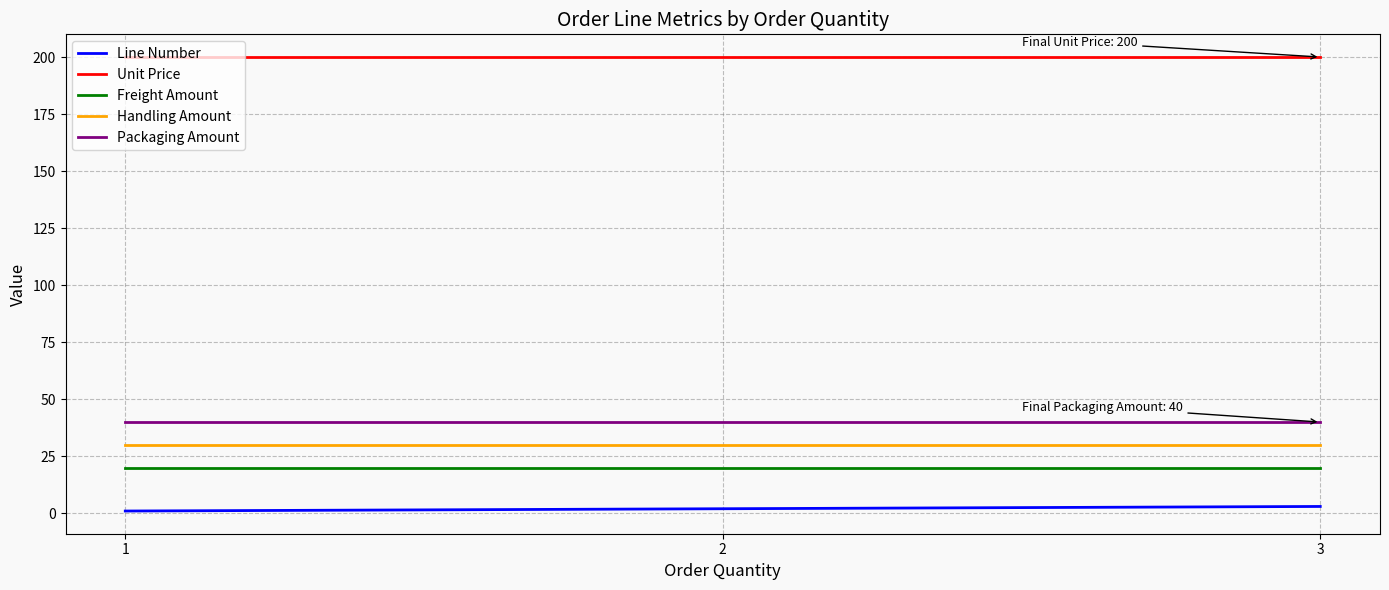

What is the maximum value for Unit Price?

200